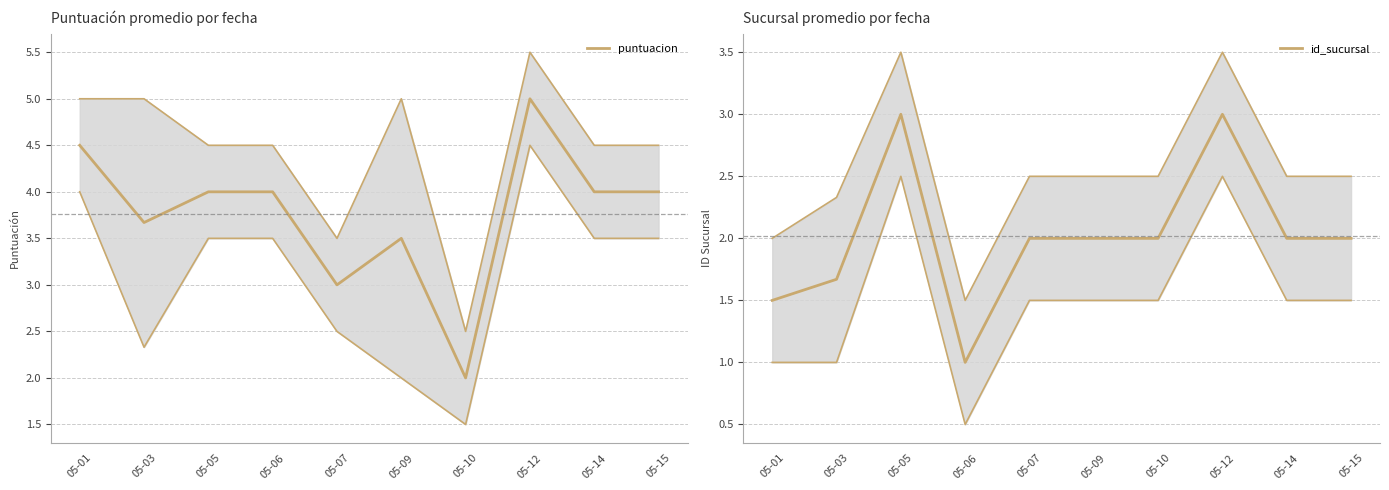

Is it true that puntuacion equals 1.1 at 05-01?

False